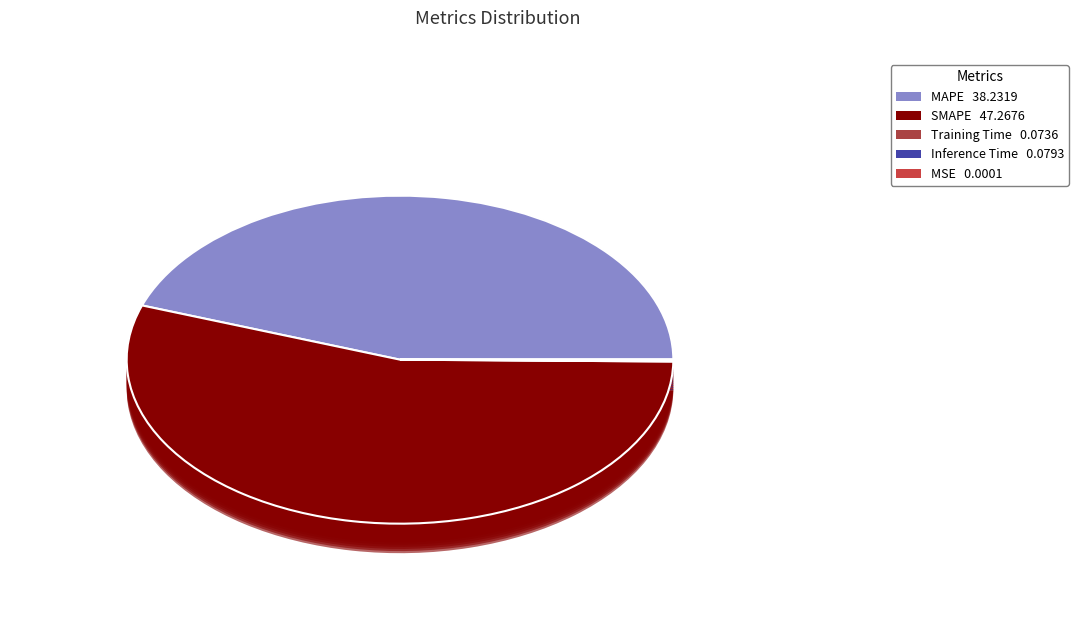

Which category has the biggest portion of the pie?

SMAPE